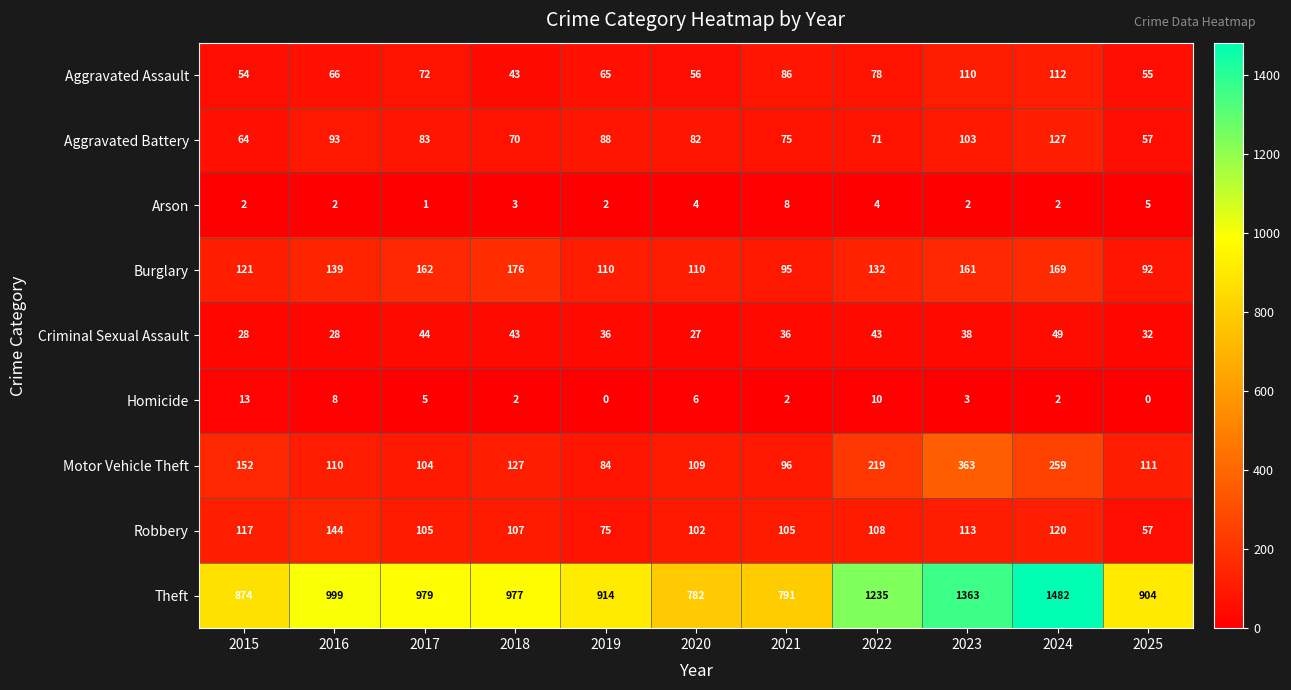

The value of Homicide at 2023 is 3. True or false?

True